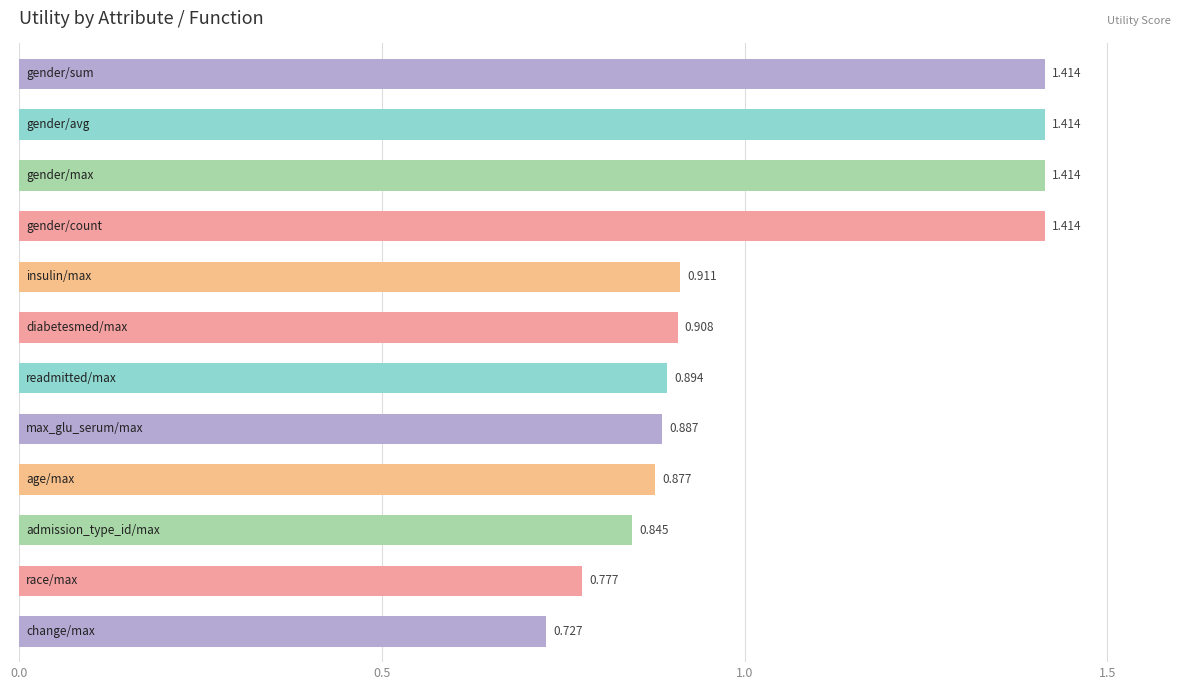

How many bars are there in total?

12